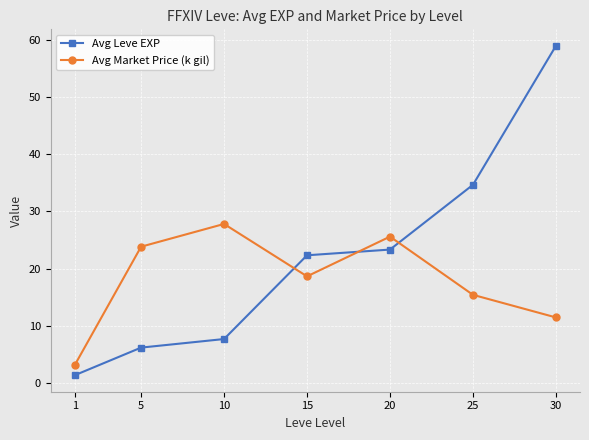

Rank the series at 1 from lowest to highest value.

Avg Leve EXP, Avg Market Price (k gil)